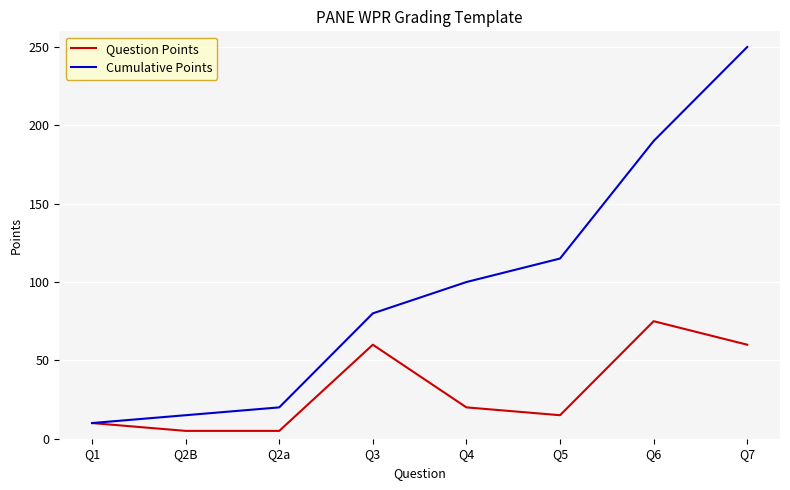

Rank the series by their average value, from lowest to highest.

Question Points, Cumulative Points